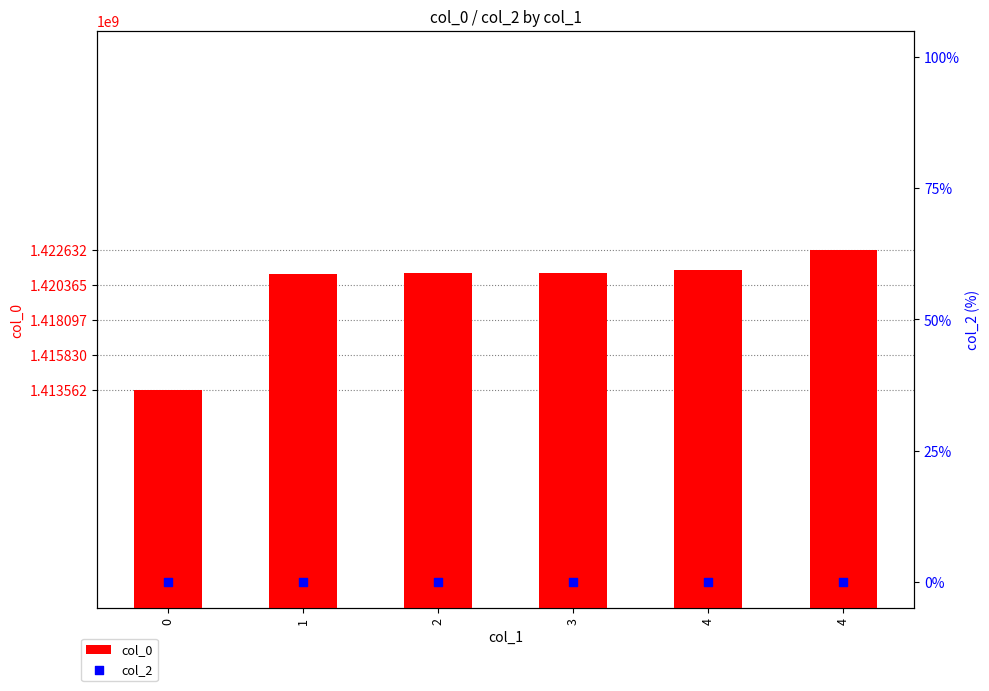

Which series contains the lowest Y value?

col_2